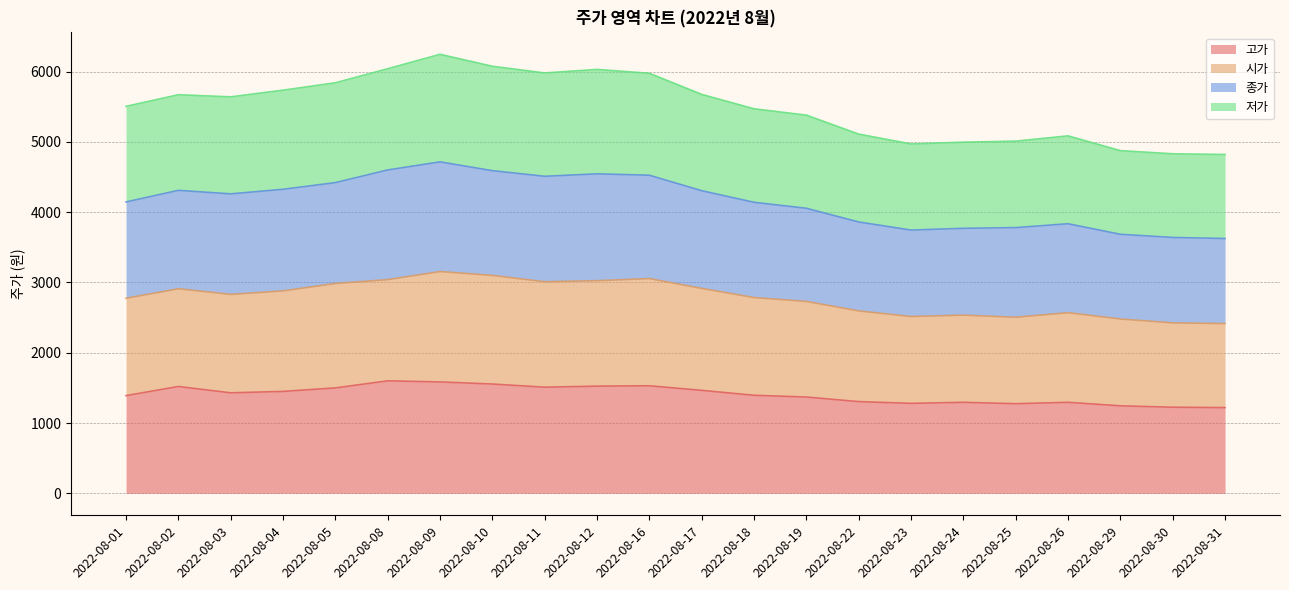

What are all the series names shown in the legend?

고가, 시가, 종가, 저가